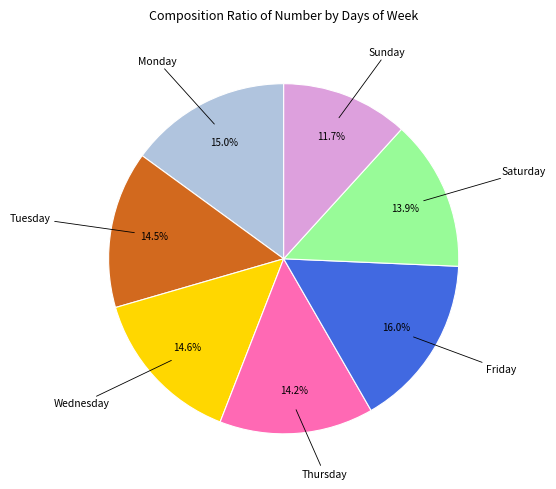

How many segments does this pie chart have?

7